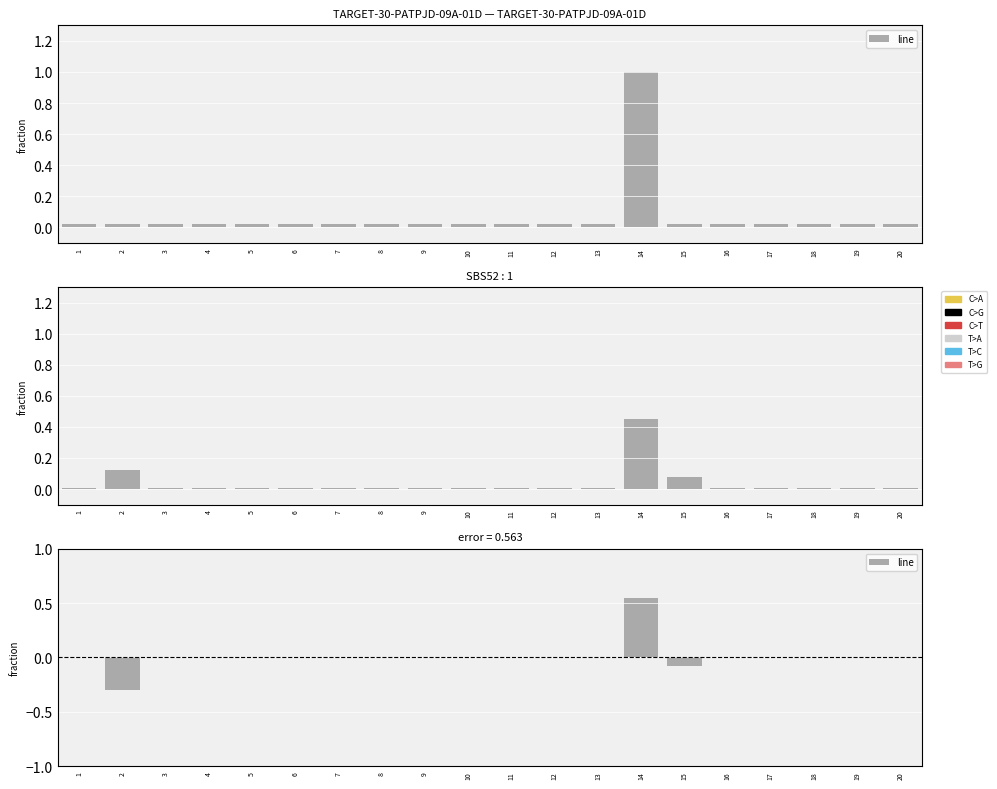

Reading left to right, what are all the values shown in this chart?

0.0	-0.3	0.0	0.0	0.0	0.0	0.0	0.0	0.0	0.0	0.0	0.0	0.0	0.6	-0.1	0.0	0.0	0.0	0.0	0.0